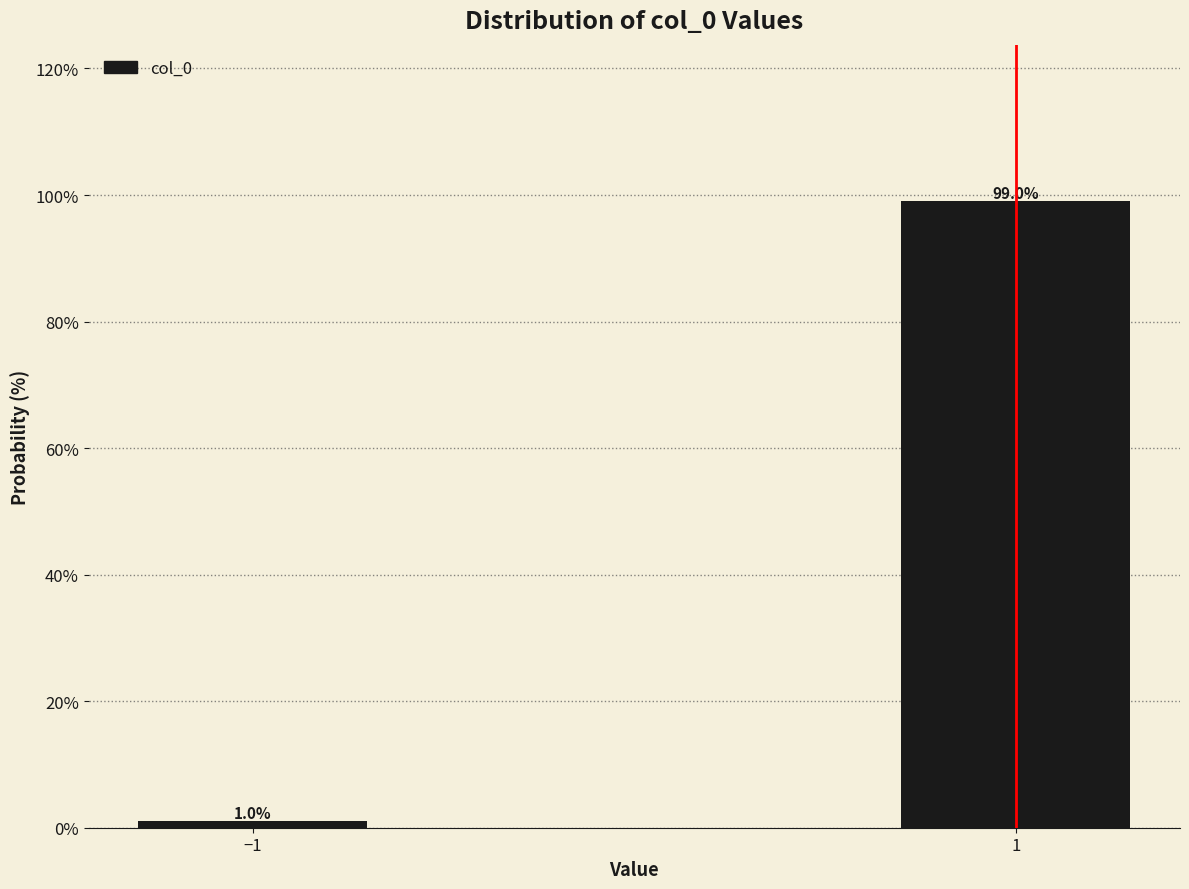

Reading left to right, list all the values displayed in this chart.

−1=1.0	1=99.0